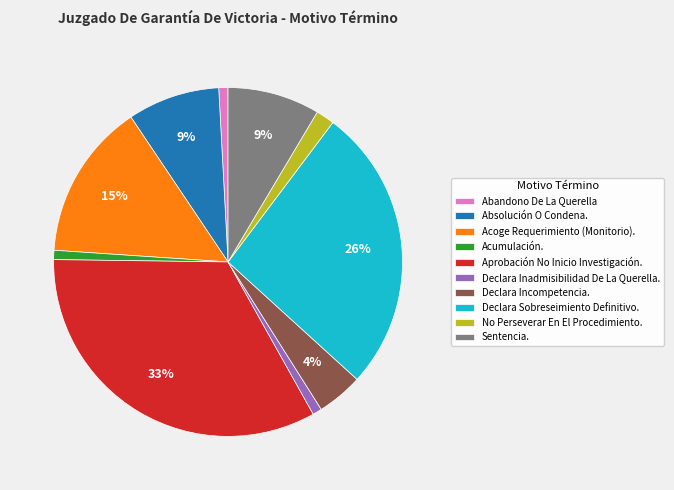

Approximately how many times larger is the value at No Perseverar En El Procedimiento. compared to Acoge Requerimiento (Monitorio).?

0.1